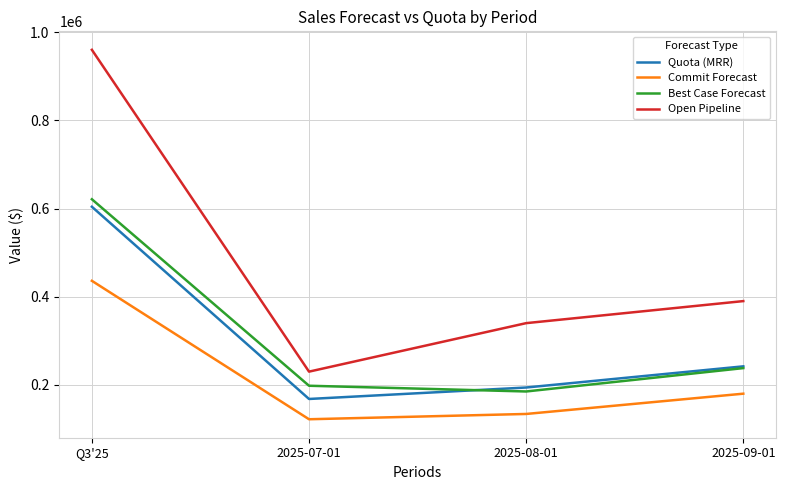

List the series in order of their peak value, lowest first.

Commit Forecast, Quota (MRR), Best Case Forecast, Open Pipeline